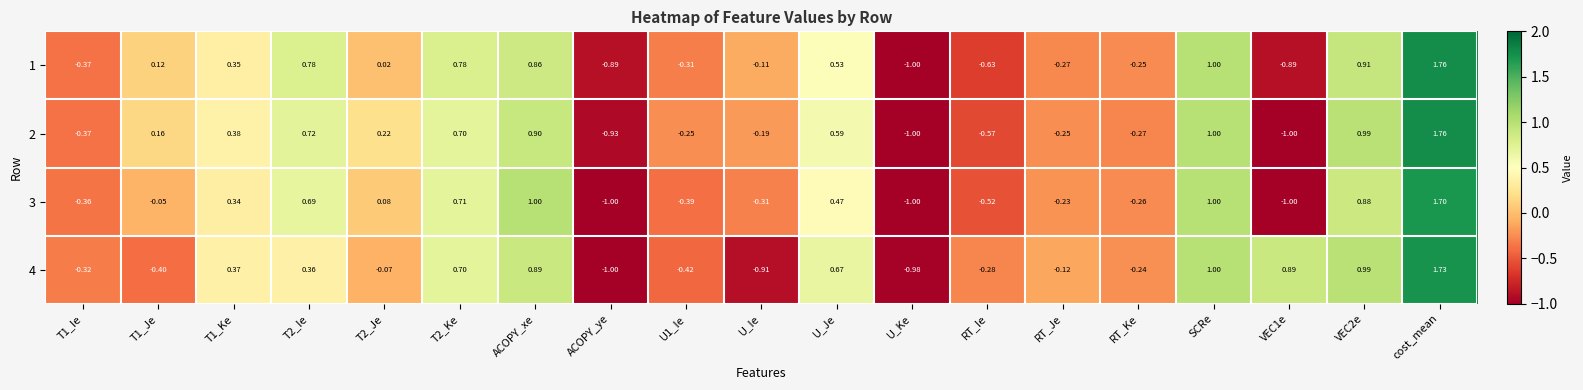

At which category is the sum across all series the highest?

cost_mean